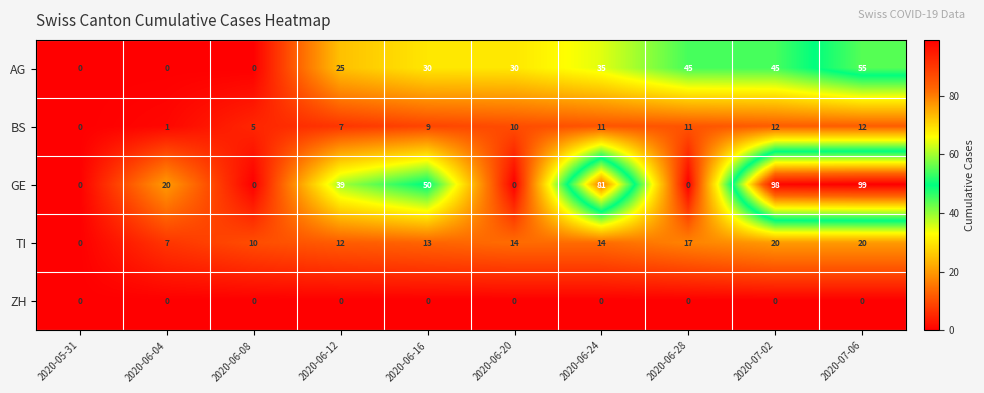

Which series changed the most between 2020-06-04 and 2020-06-08?

GE